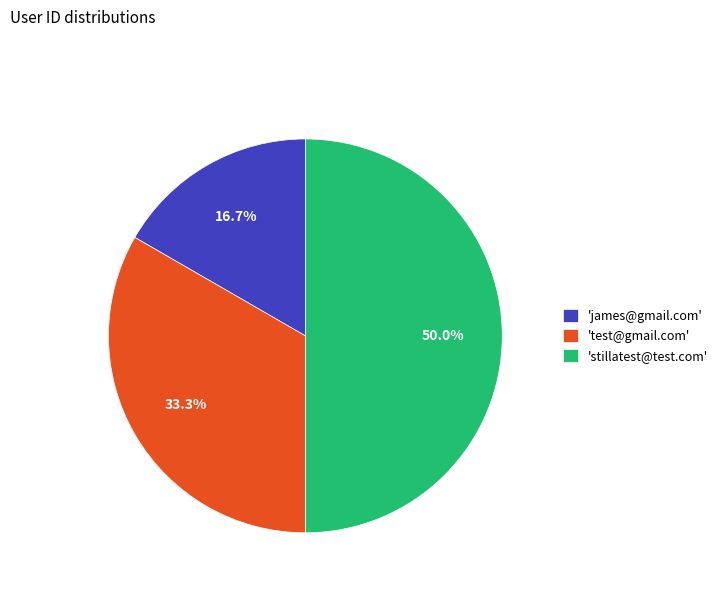

What is the largest slice in the pie chart?

'stillatest@test.com'